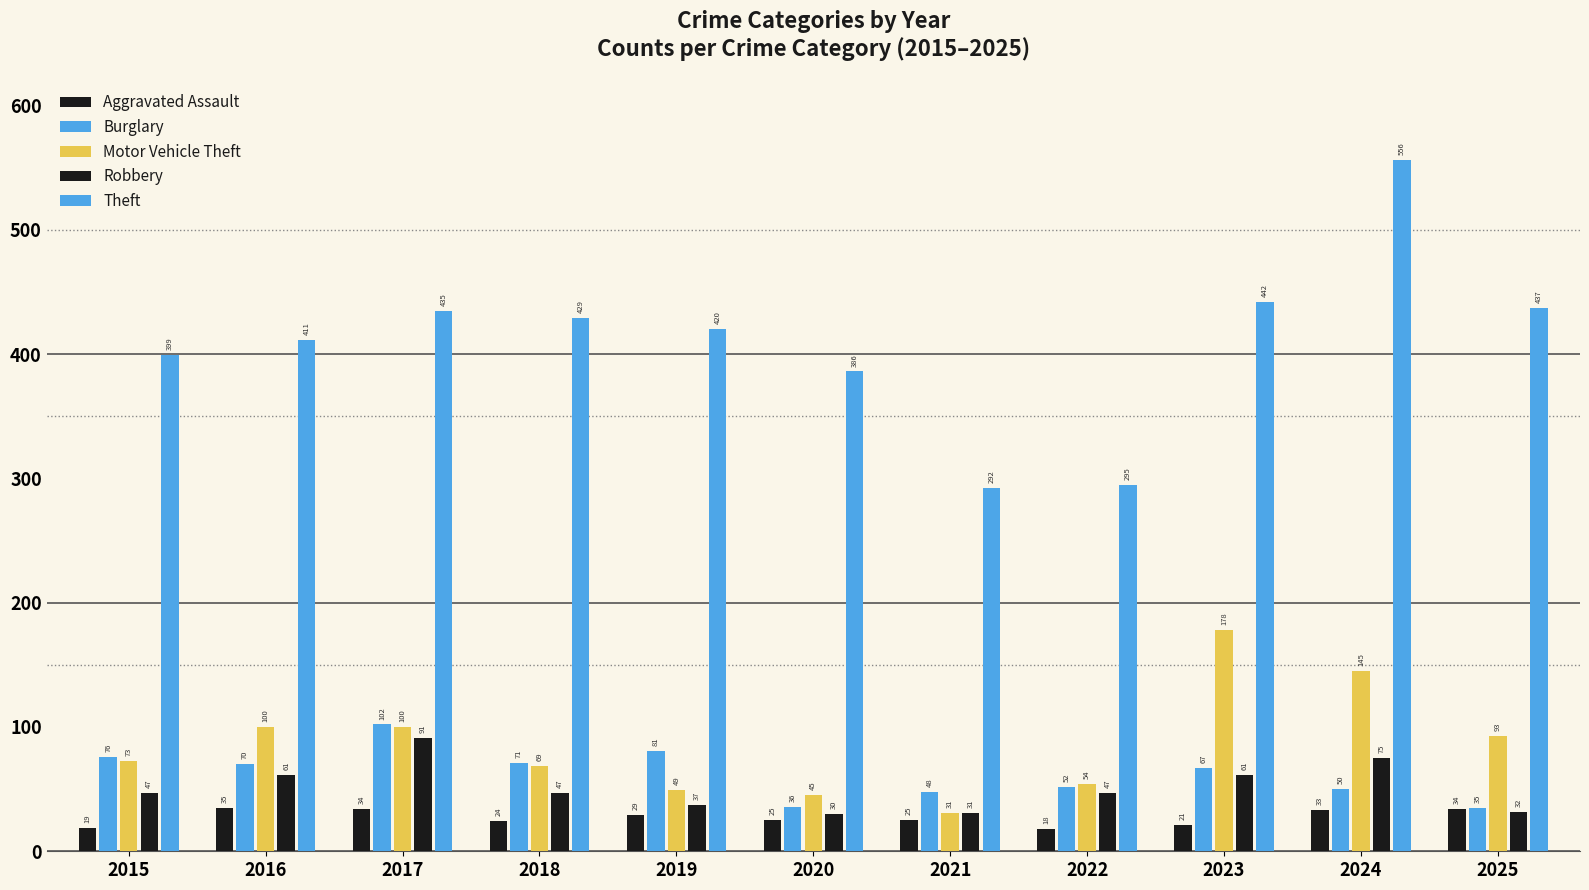

How many bars are there in total?

55